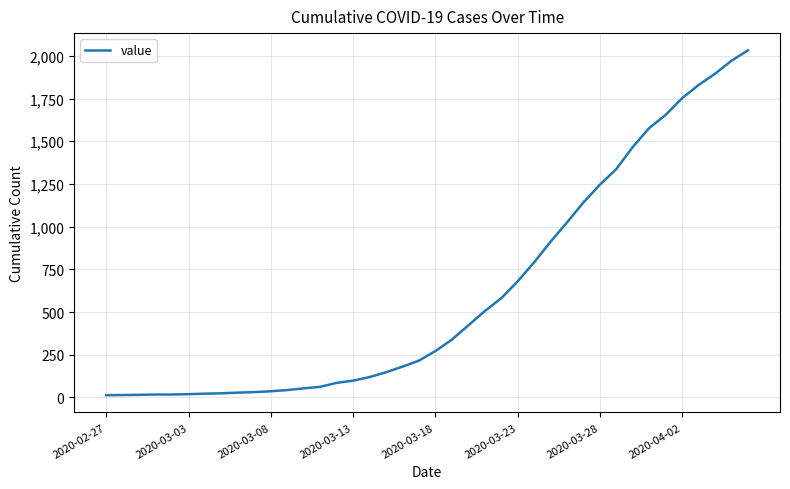

What is the average value?

616